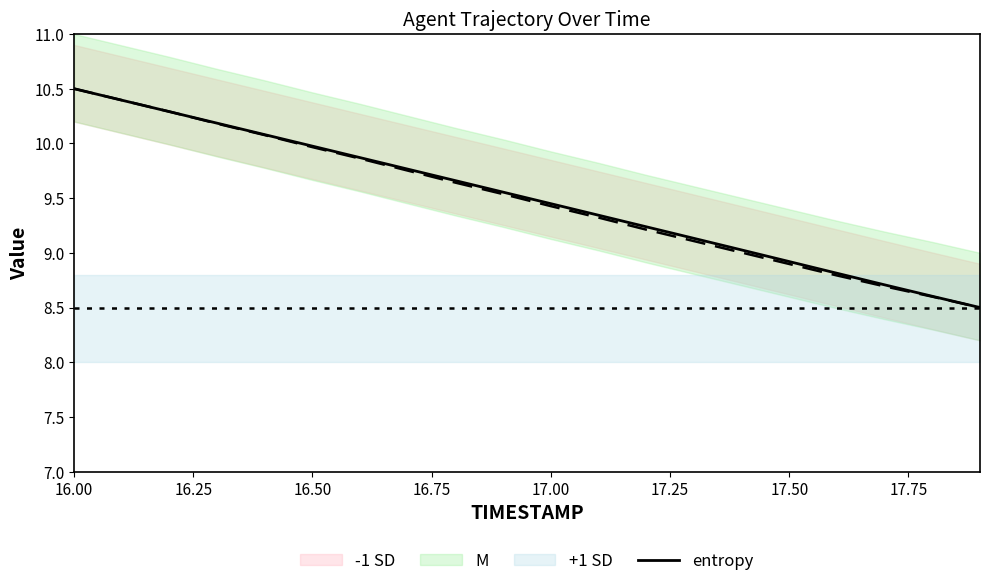

What is the minimum value for entropy?

8.5